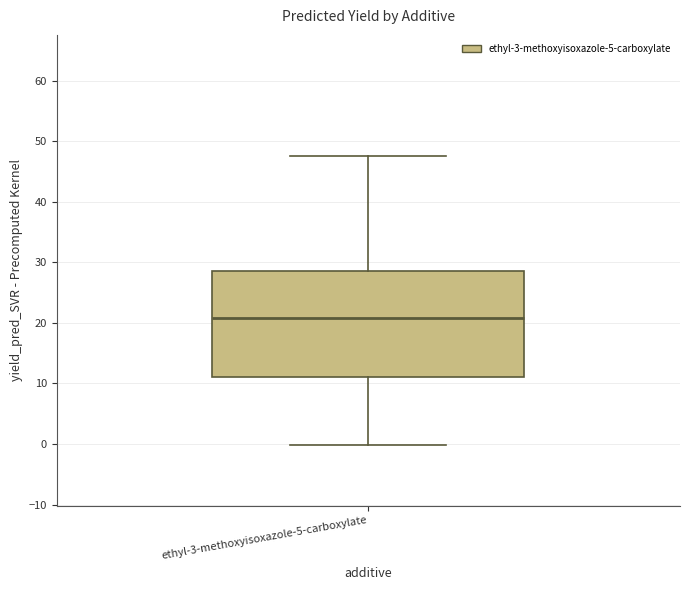

Read this box plot against the y-axis: the position of the median line, the range covered by the box, and the ends of both whiskers. The values are not printed on the chart, so give them approximately, as read against the axis.

median 21, box 11 to 29, whiskers 0 to 48